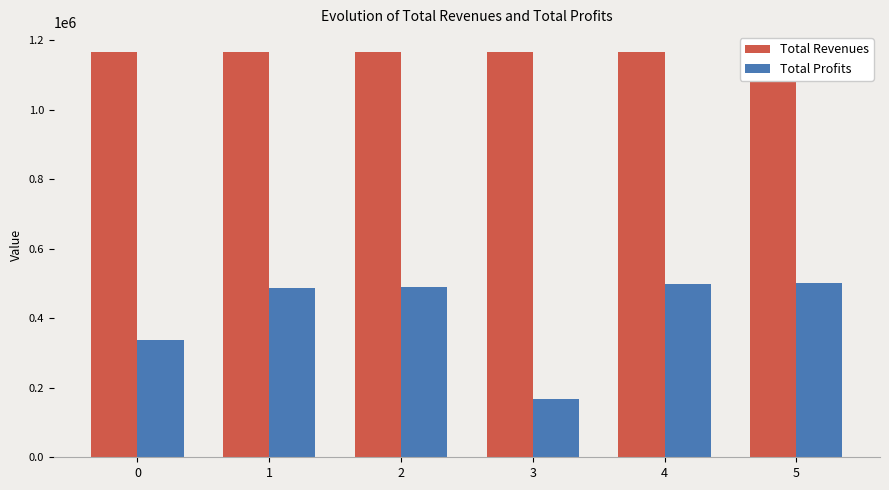

What is the total value across all series at 3?

1334003.8